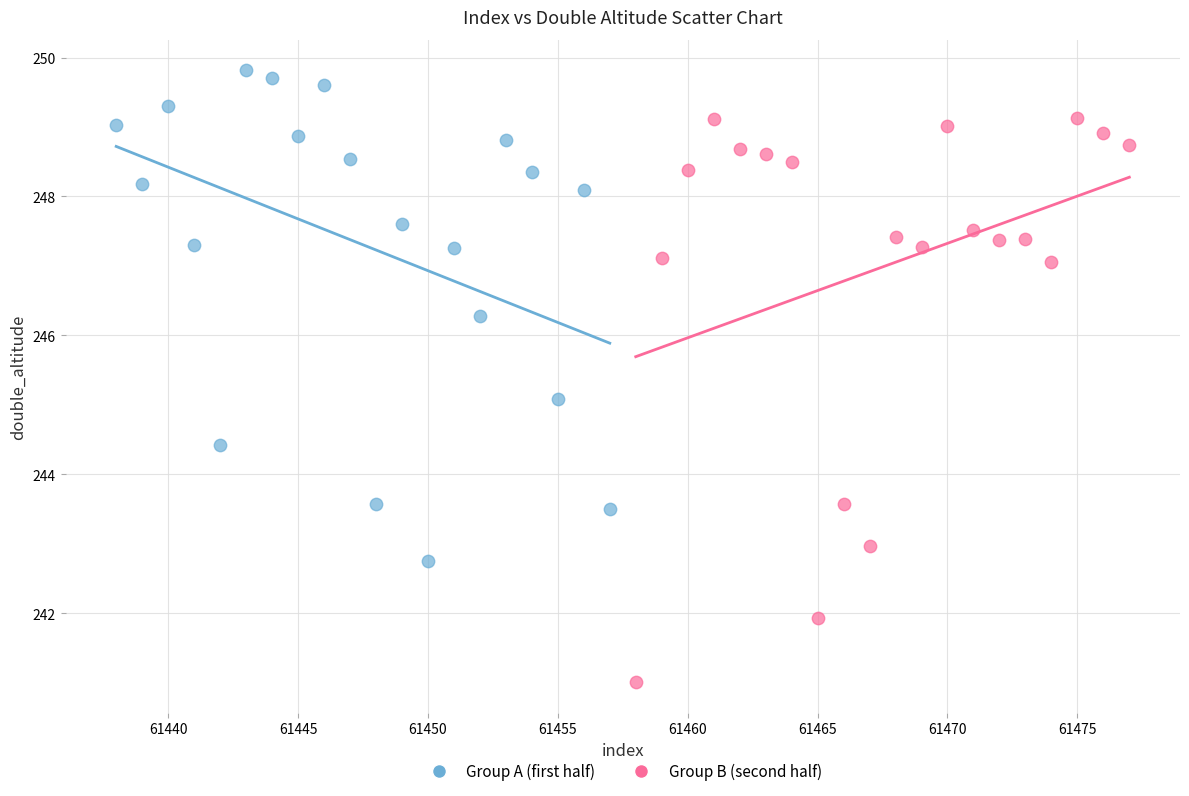

Which series contains the highest Y value?

Group A (first half)